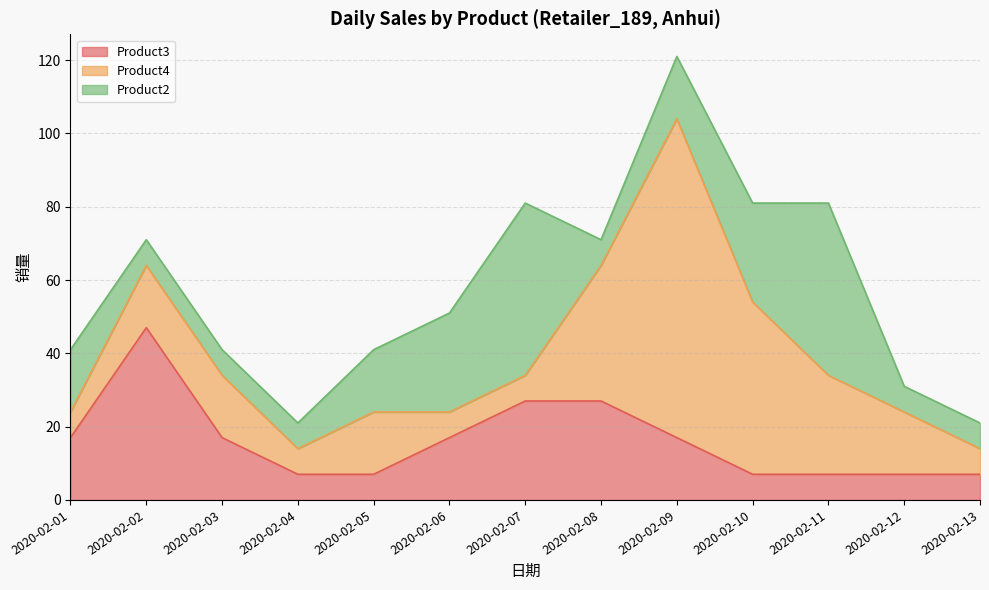

How many series are shown in this chart?

3